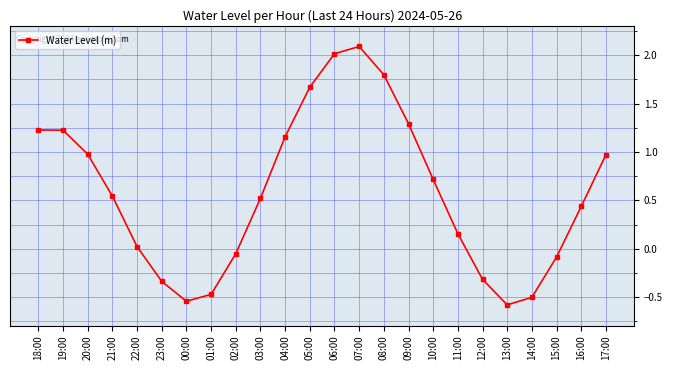

Which has a higher value, 04:00 or 11:00?

04:00